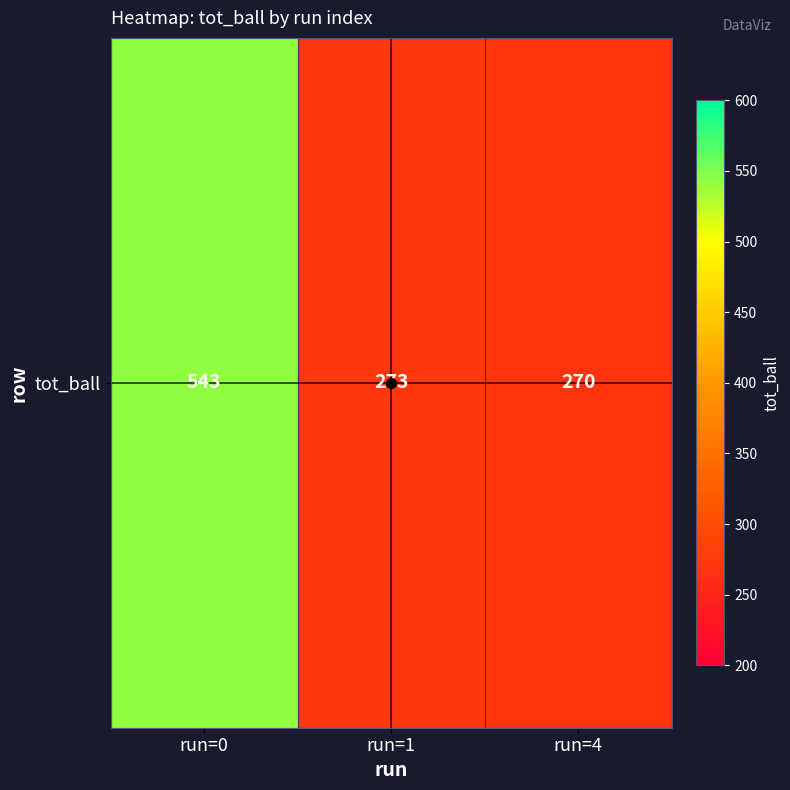

Count the number of categories in the chart.

3